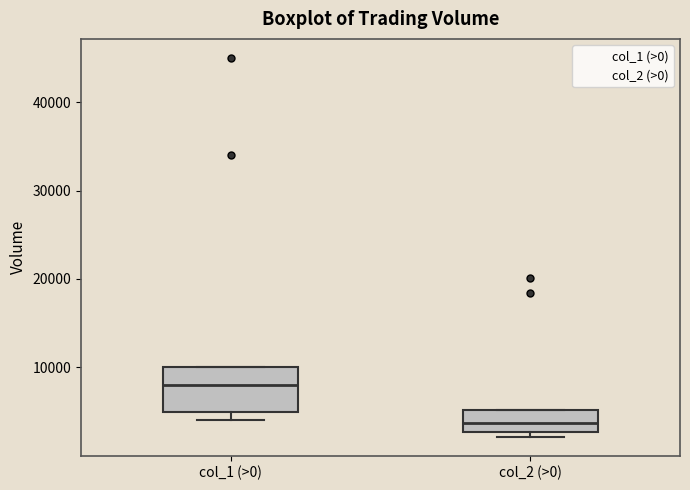

Which box is the tallest, from its lower edge to its upper edge?

col_1 (>0)